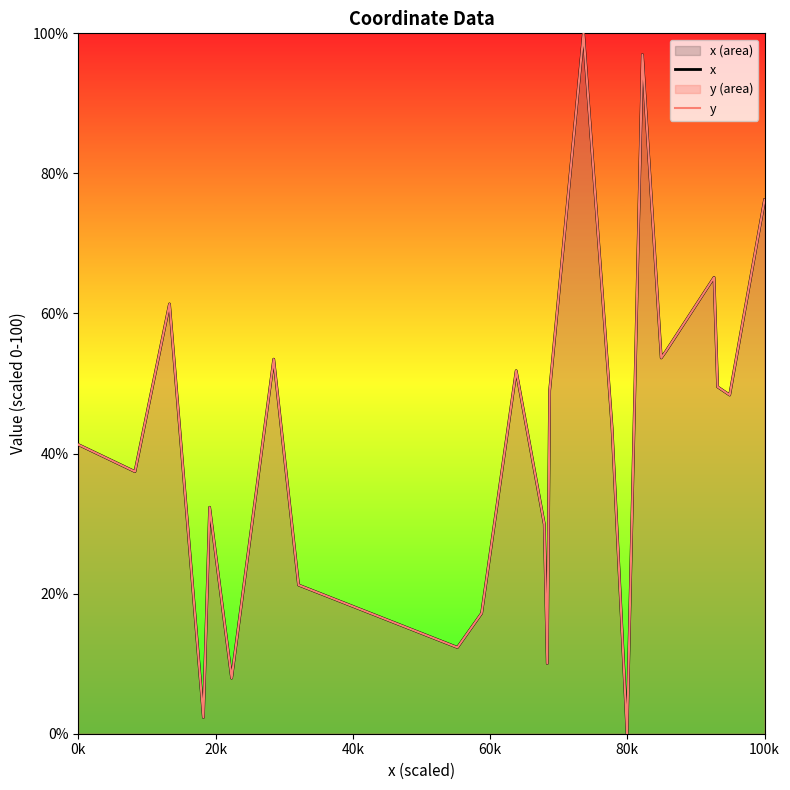

Which series has the widest spread of values?

x